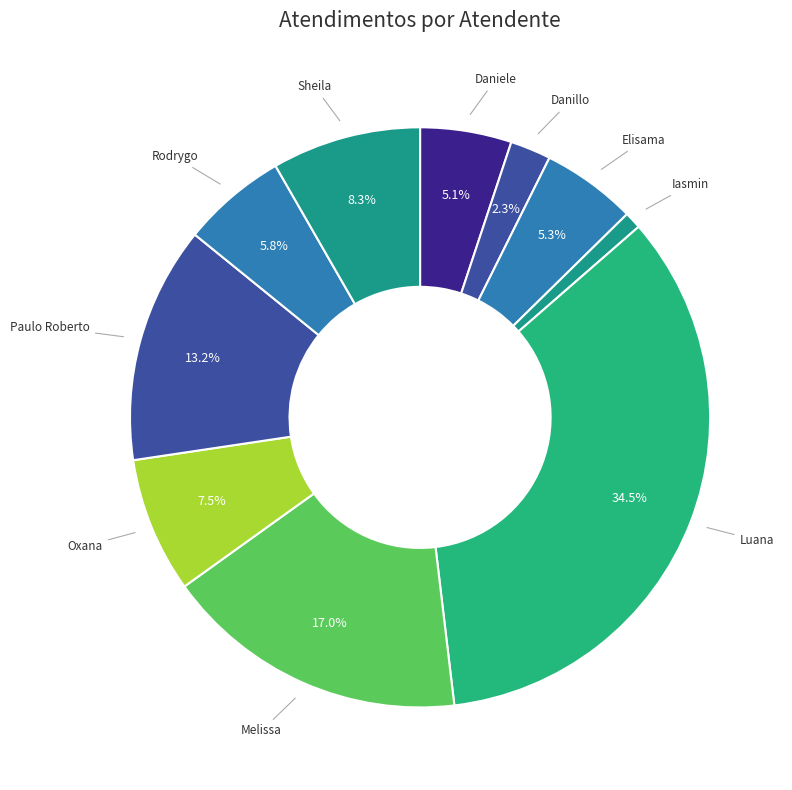

Is there any slice that represents more than half of the pie?

No